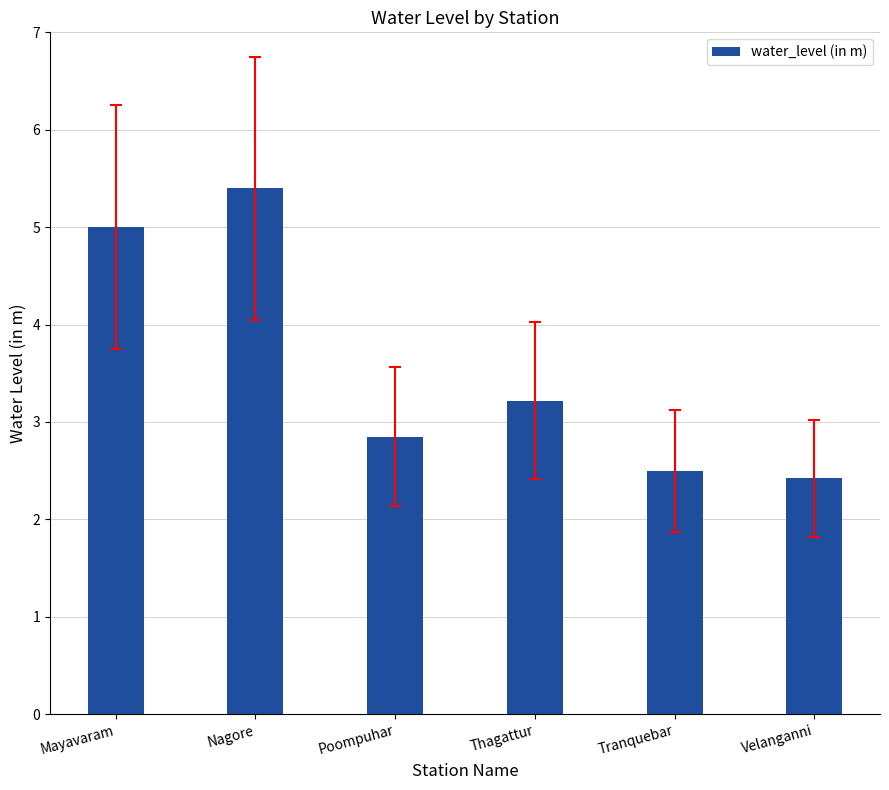

What is the sum of the values at Thagattur and Poompuhar?

6.1